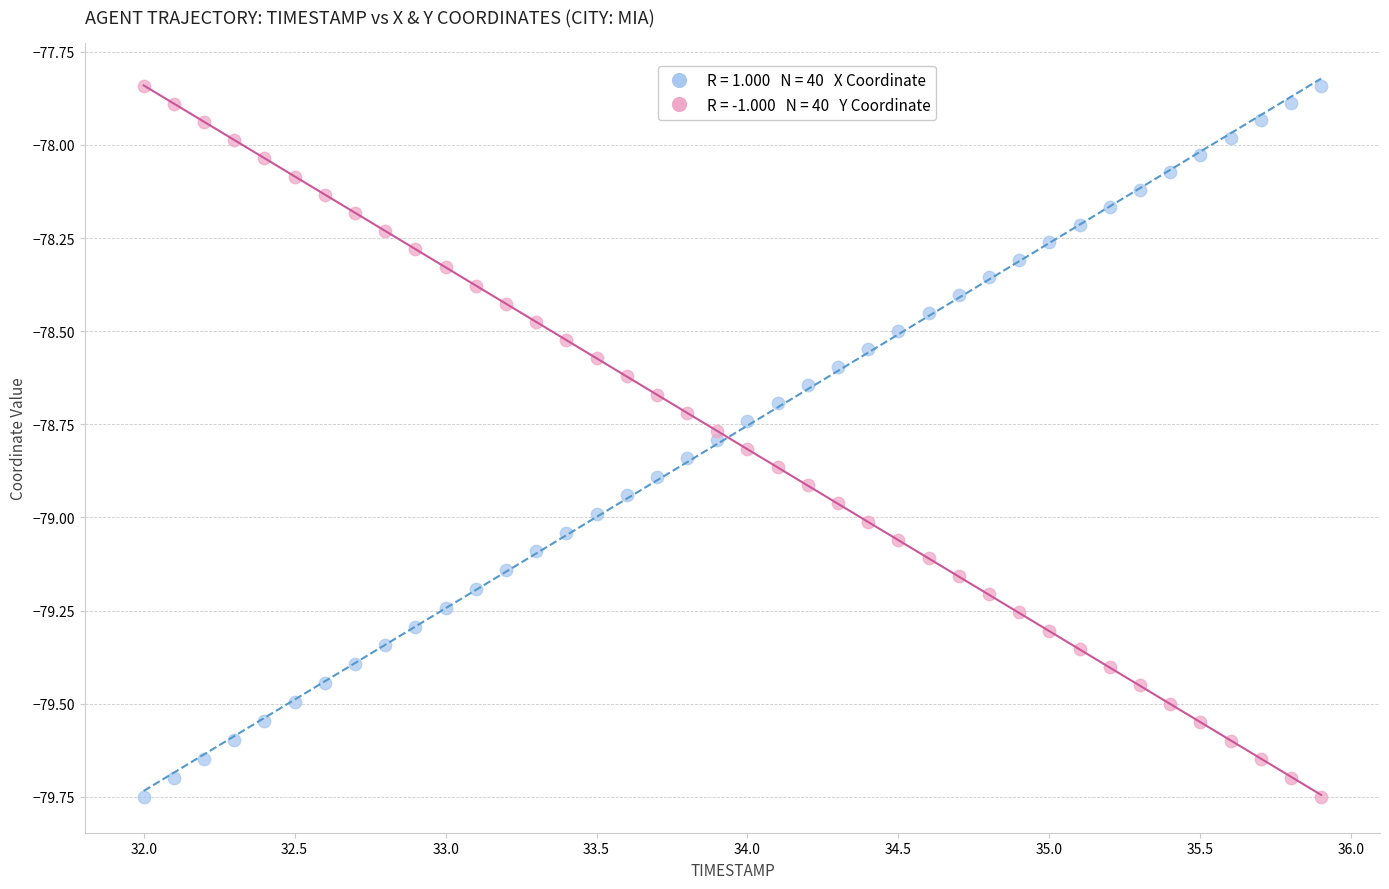

Across all data points, what is the range of Y values (max minus min)?

1.9